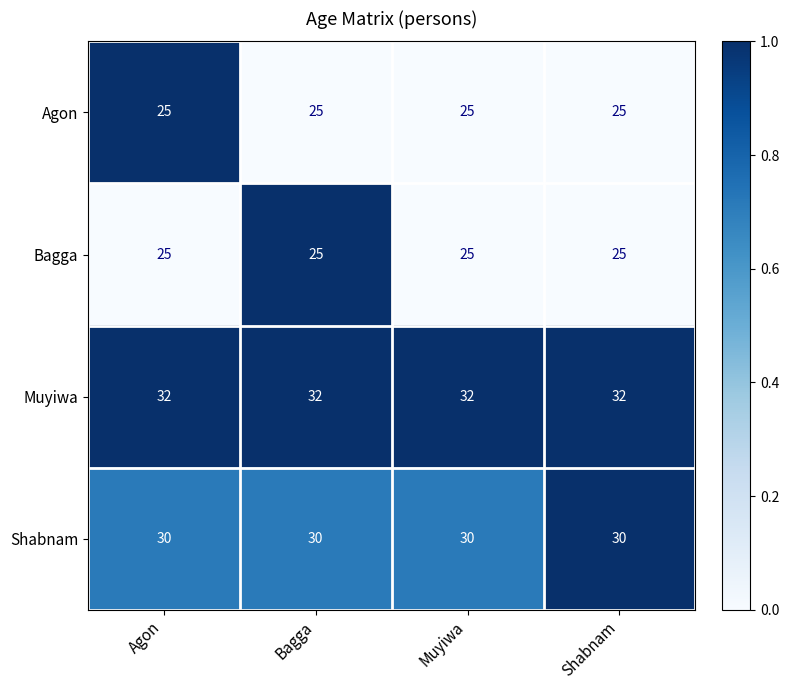

At how many categories does at least one series exceed 31?

4